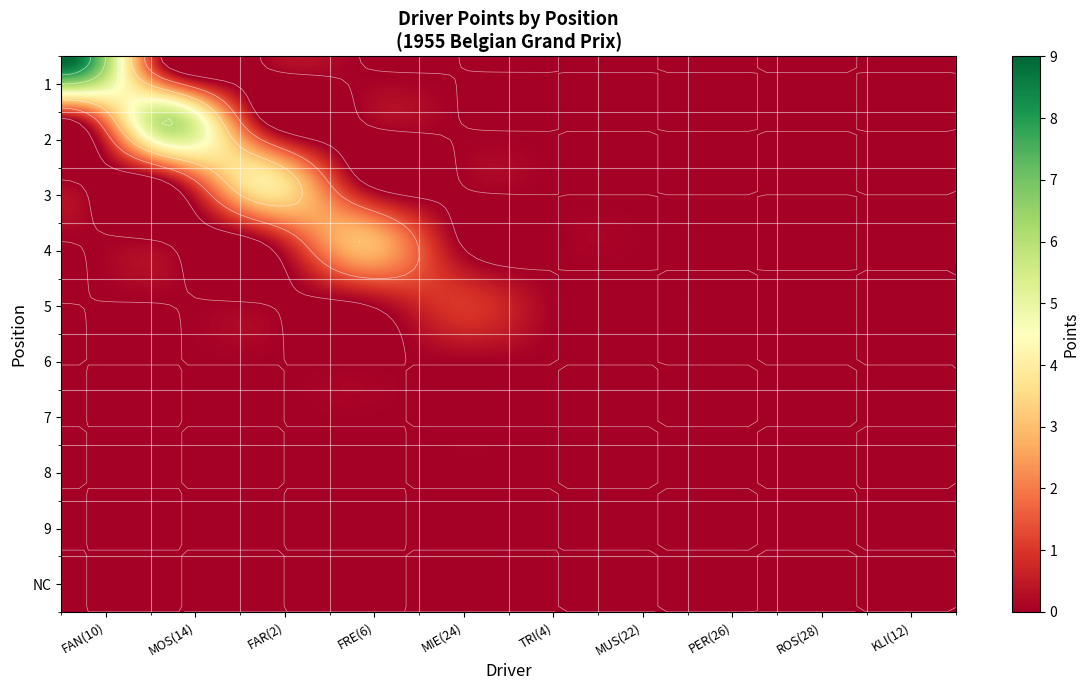

Reading right to left, transcribe all the data shown in this chart.

Fangio: NC=0	9=0	8=0	7=0	6=0	5=0	4=0	3=0	2=0	1=9
Moss: NC=0	9=0	8=0	7=0	6=0	5=0	4=0	3=0	2=6	1=0
Farina: NC=0	9=0	8=0	7=0	6=0	5=0	4=0	3=4	2=0	1=0
Frere: NC=0	9=0	8=0	7=0	6=0	5=0	4=3	3=0	2=0	1=0
Mieres: NC=0	9=0	8=0	7=0	6=0	5=1	4=0	3=0	2=0	1=0
Trintignant: NC=0	9=0	8=0	7=0	6=0	5=0	4=0	3=0	2=0	1=0
Musso: NC=0	9=0	8=0	7=0	6=0	5=0	4=0	3=0	2=0	1=0
Perdisa: NC=0	9=0	8=0	7=0	6=0	5=0	4=0	3=0	2=0	1=0
Rosier: NC=0	9=0	8=0	7=0	6=0	5=0	4=0	3=0	2=0	1=0
Kling: NC=0	9=0	8=0	7=0	6=0	5=0	4=0	3=0	2=0	1=0